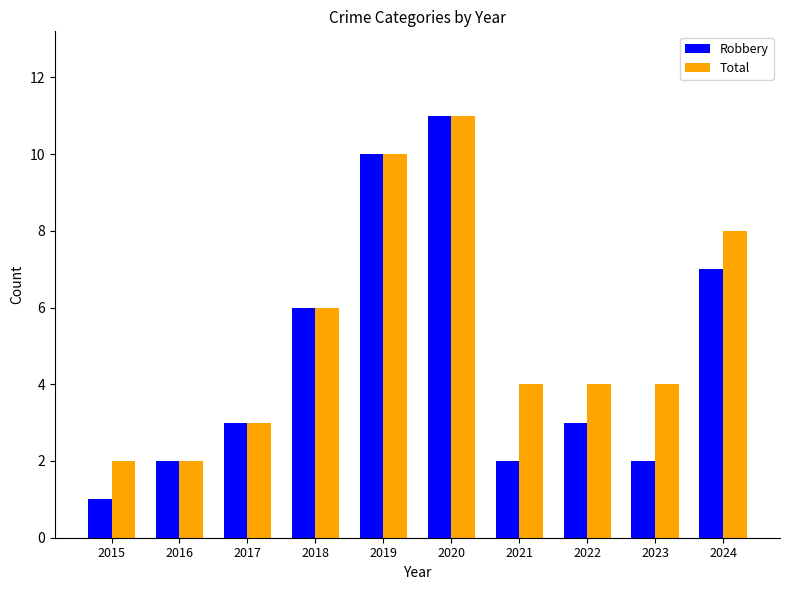

Which series has the largest range (max minus min)?

Robbery